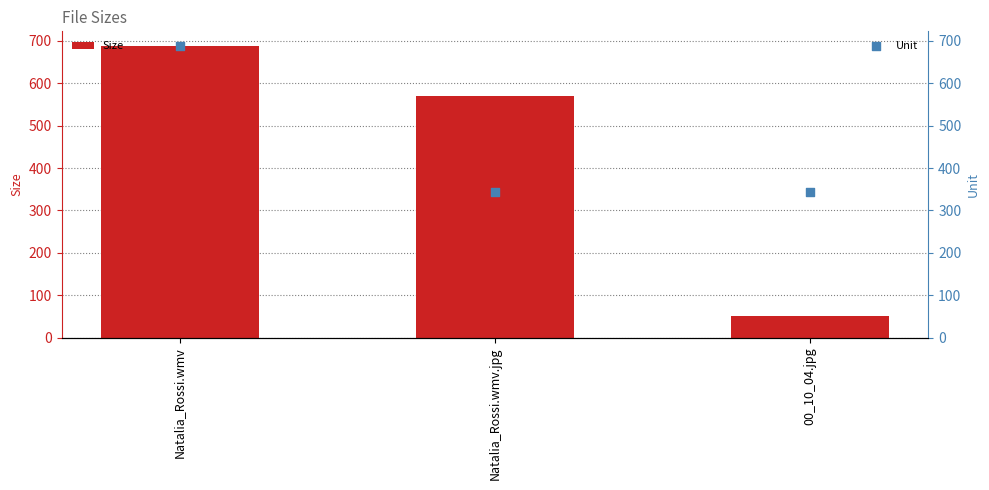

Which series contains the highest Y value?

Size